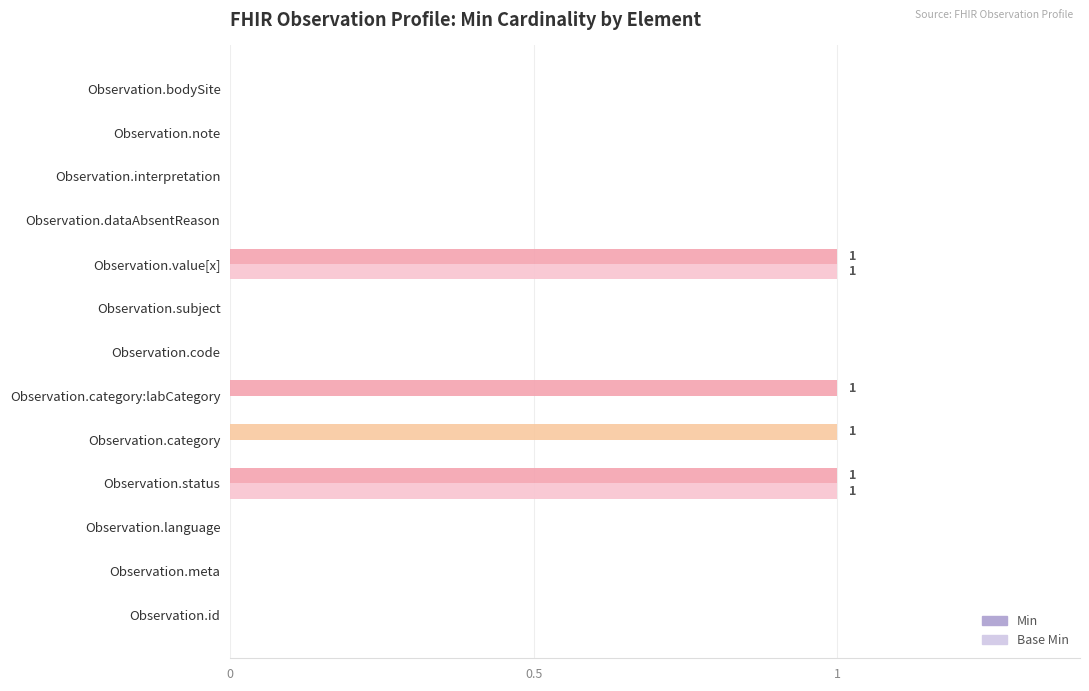

Is it true that Base Min equals 1 at Observation.subject?

False